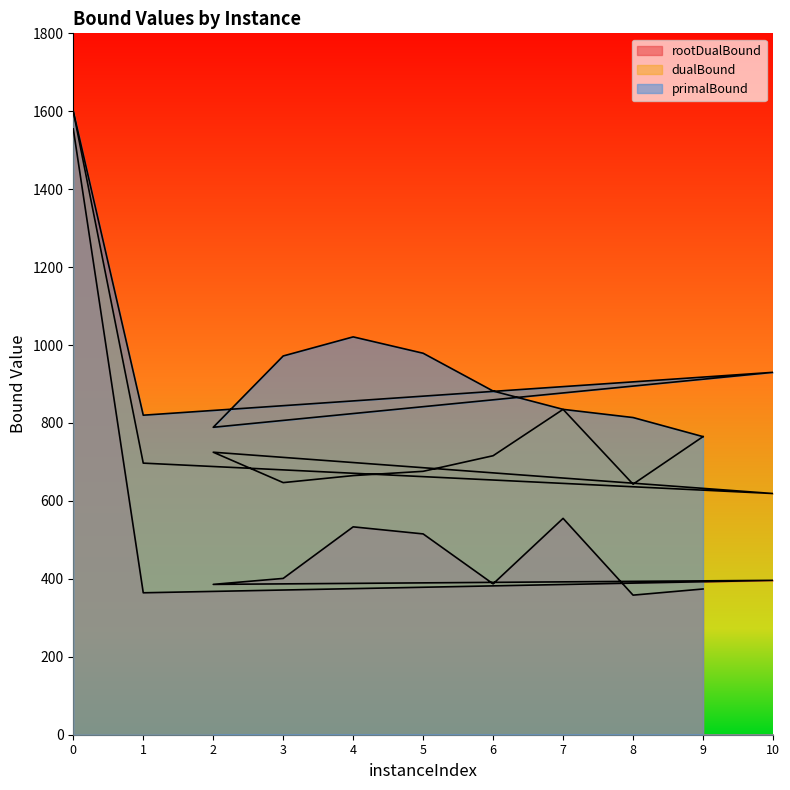

What are all the series names shown in the legend?

rootDualBound, dualBound, primalBound